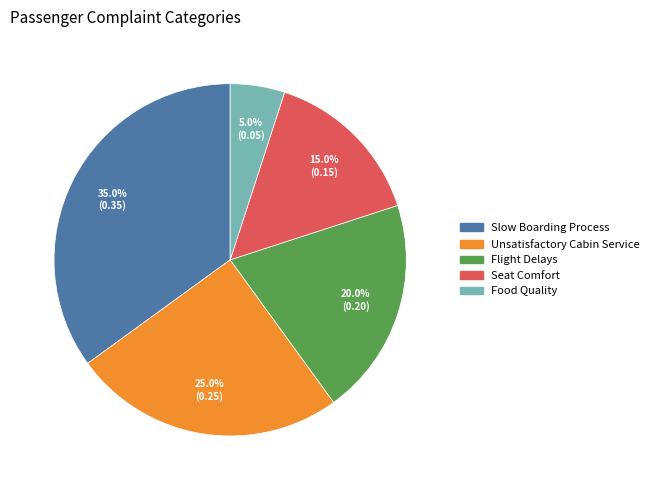

Is there a majority slice in this chart?

No